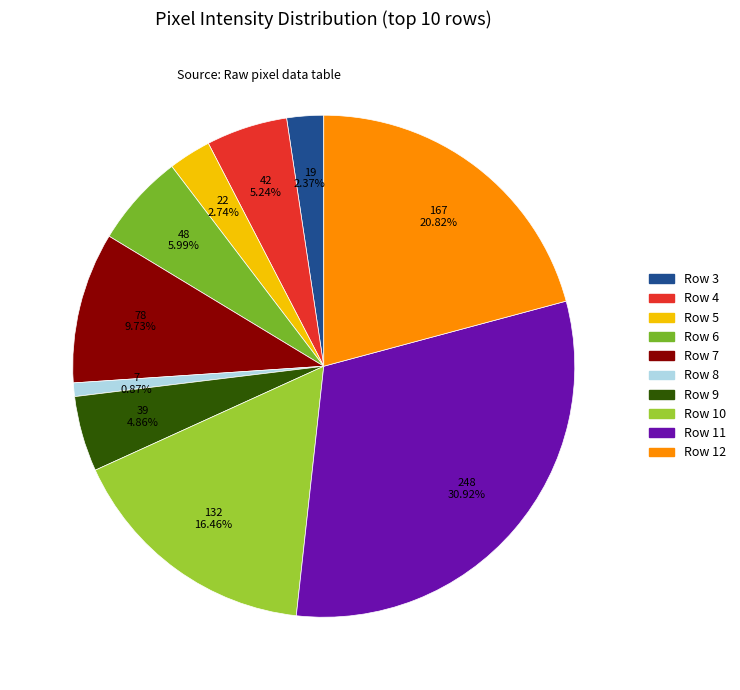

What is the smallest slice in the pie chart?

Row 8